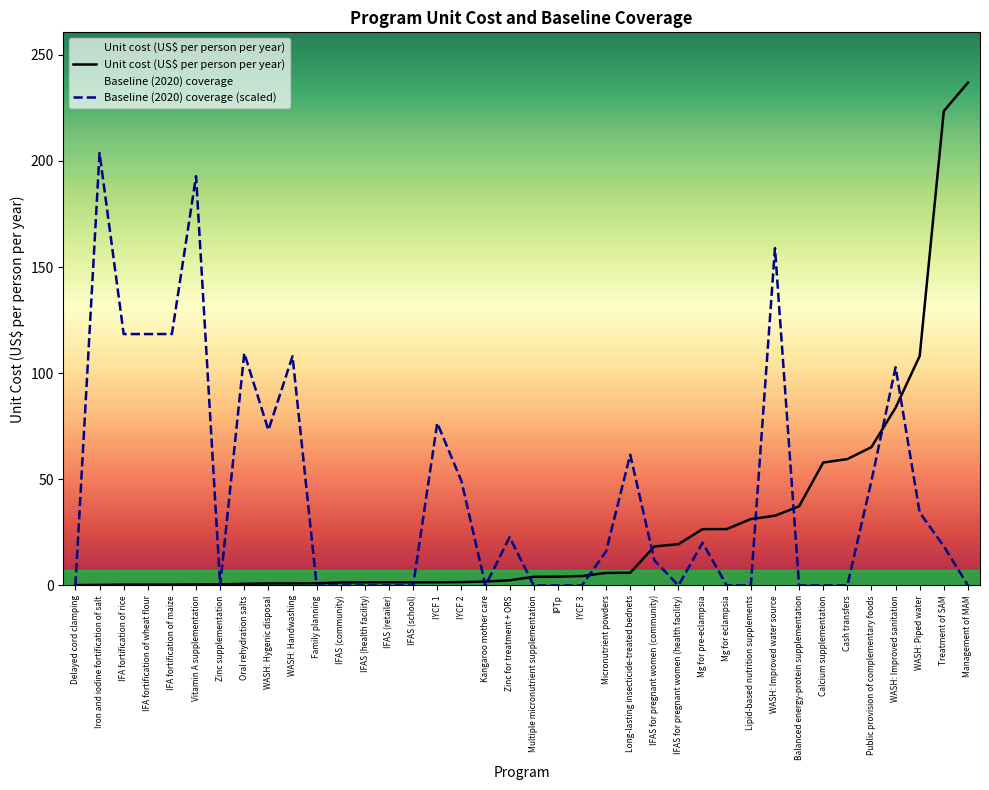

Which series ends up on top after the final intersection of Baseline (2020) coverage (scaled) and Unit cost (US$ per person per year)?

Unit cost (US$ per person per year)